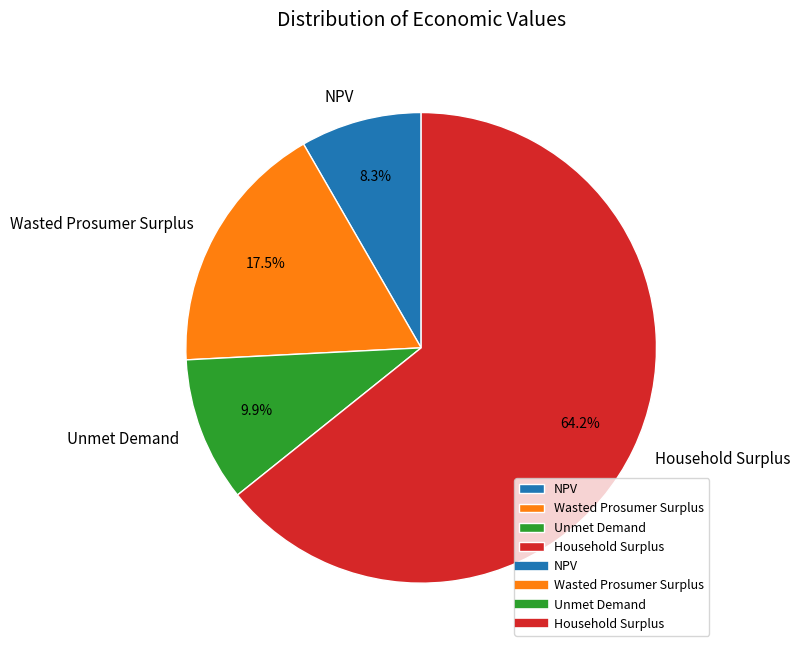

To the nearest percent, what is the difference between the Wasted Prosumer Surplus and Unmet Demand slice percentages?

8%